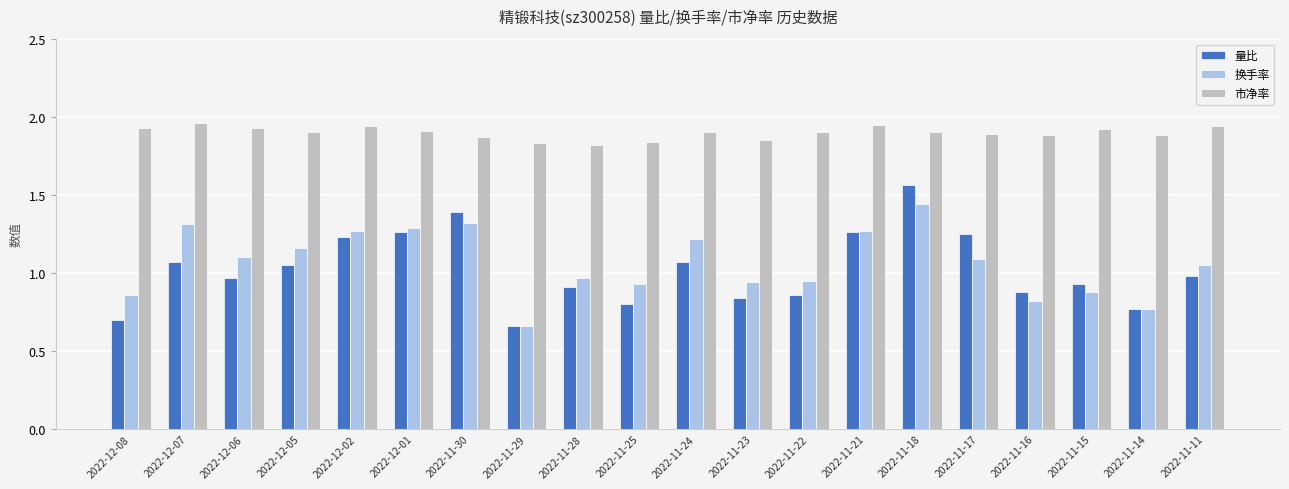

How many 市净率 values are between 1 and 2?

20